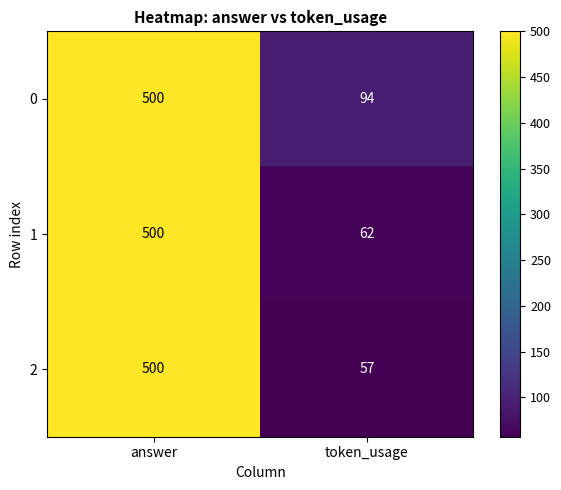

What is the maximum value for 1?

500